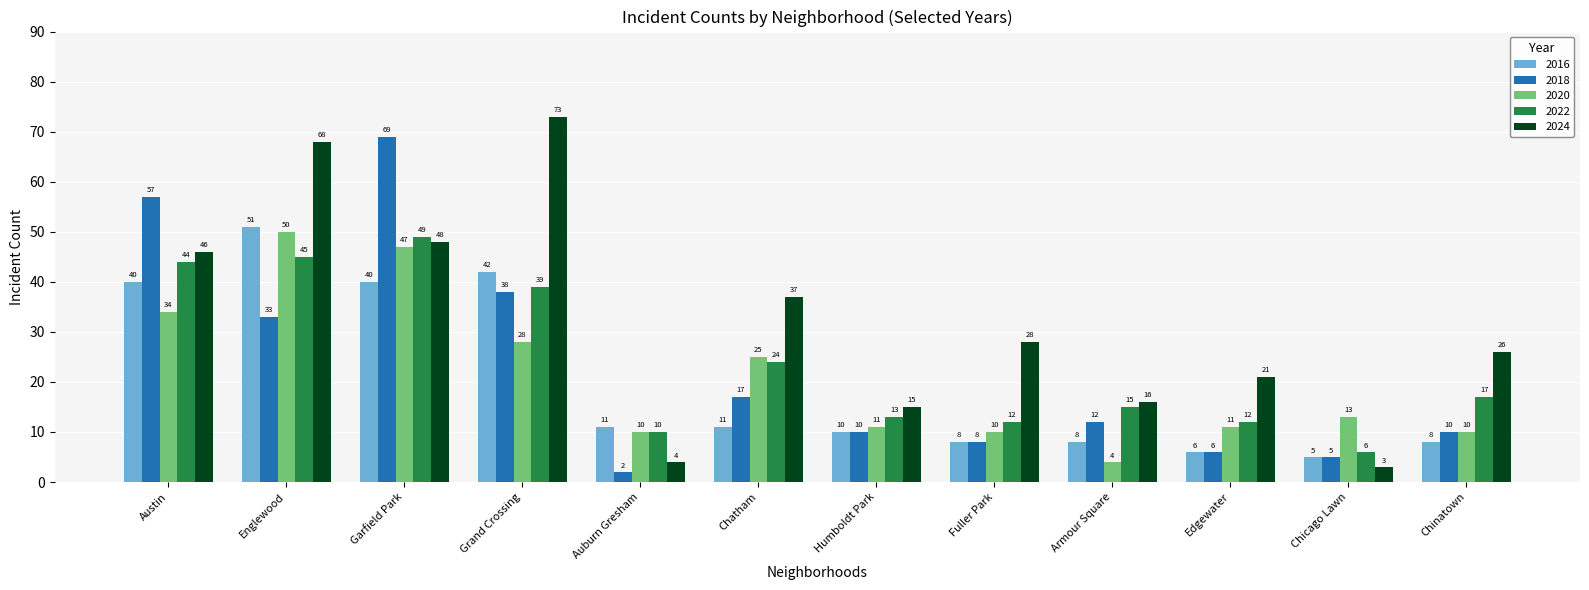

What is the minimum value shown in the chart?

2